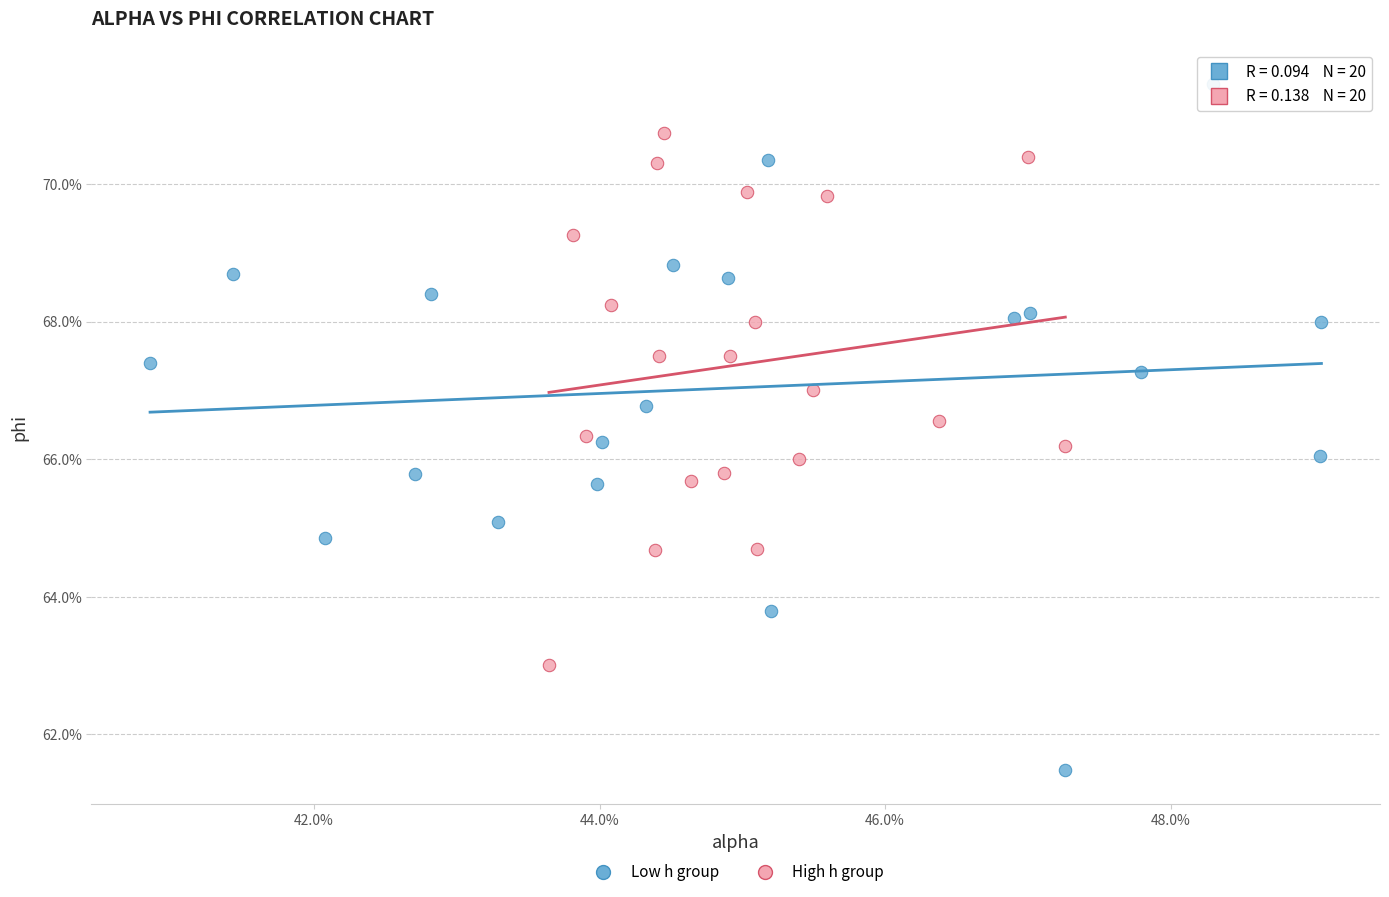

Which series has the largest Y range (max minus min)?

Low h group